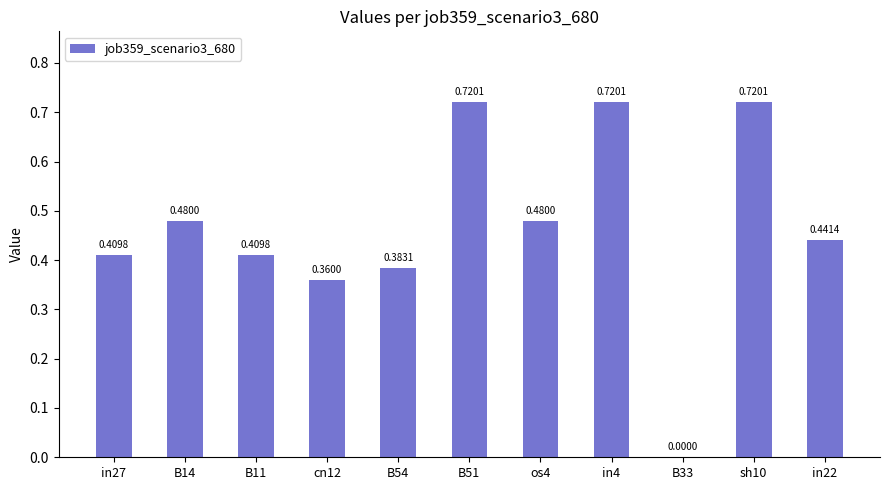

Where is the data nearest to the value 0?

B33